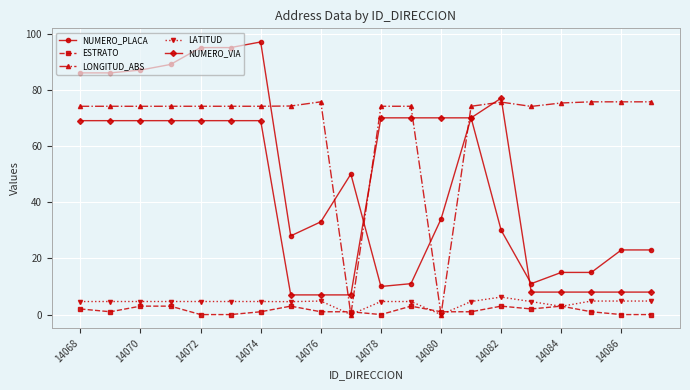

How many lines are shown in the chart?

5